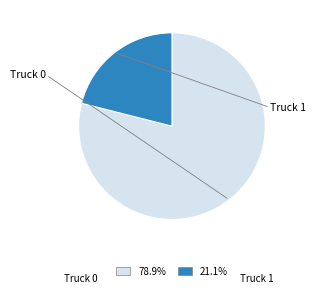

What percentage is the Truck 1 slice, to the nearest percent?

21%